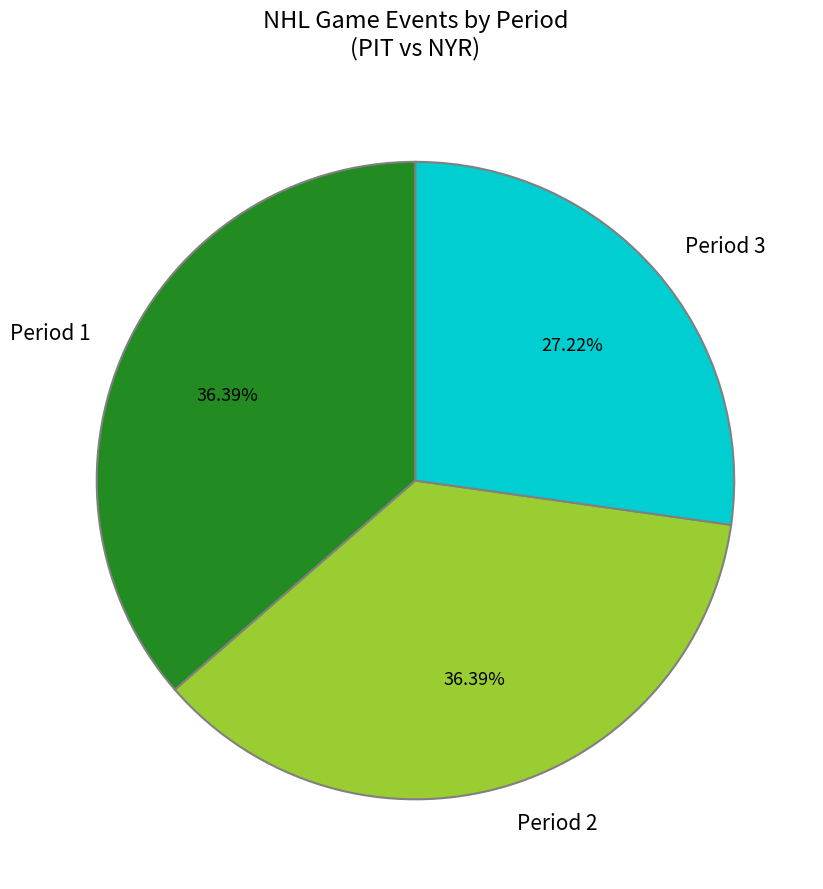

To the nearest percent, what portion does Period 1 represent?

36%